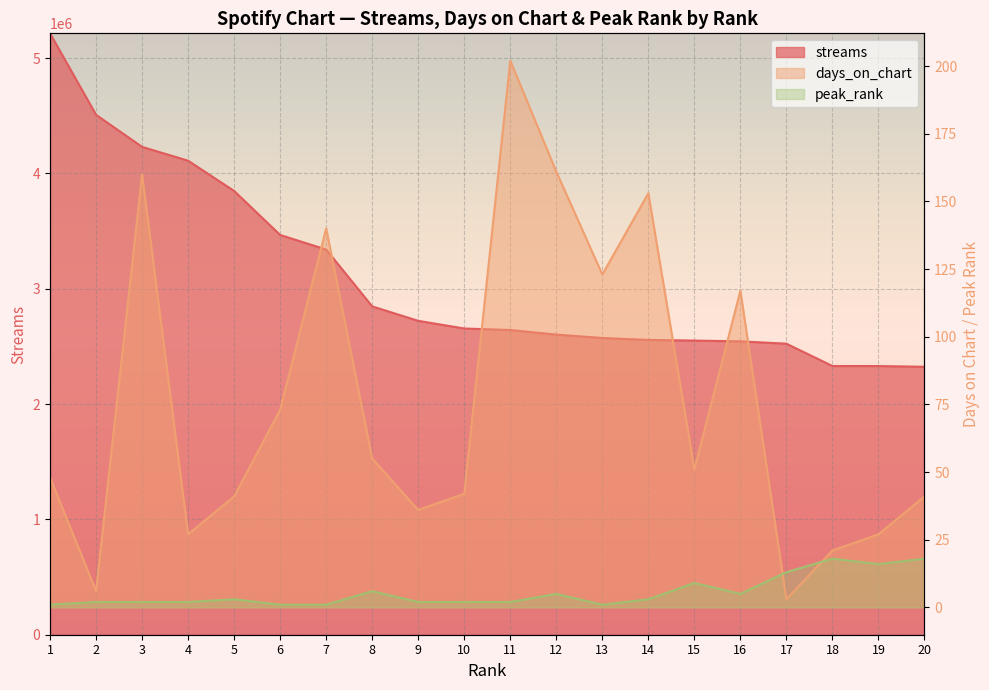

At which category does the chart reach its peak across all series?

1